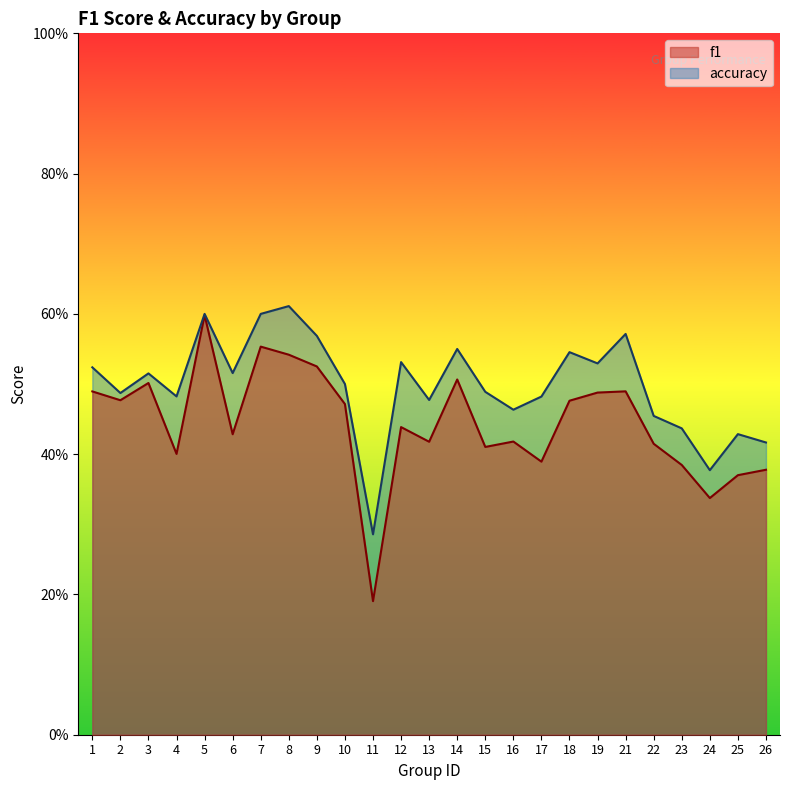

True or false: accuracy and f1 cross at least once.

False